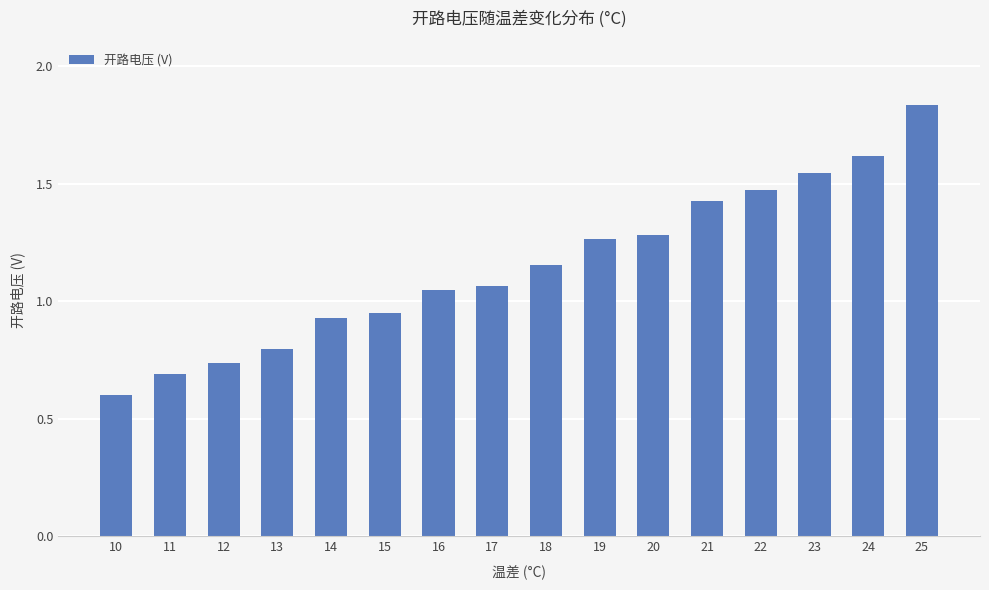

What is the value of the 4th bar from the left?

0.8